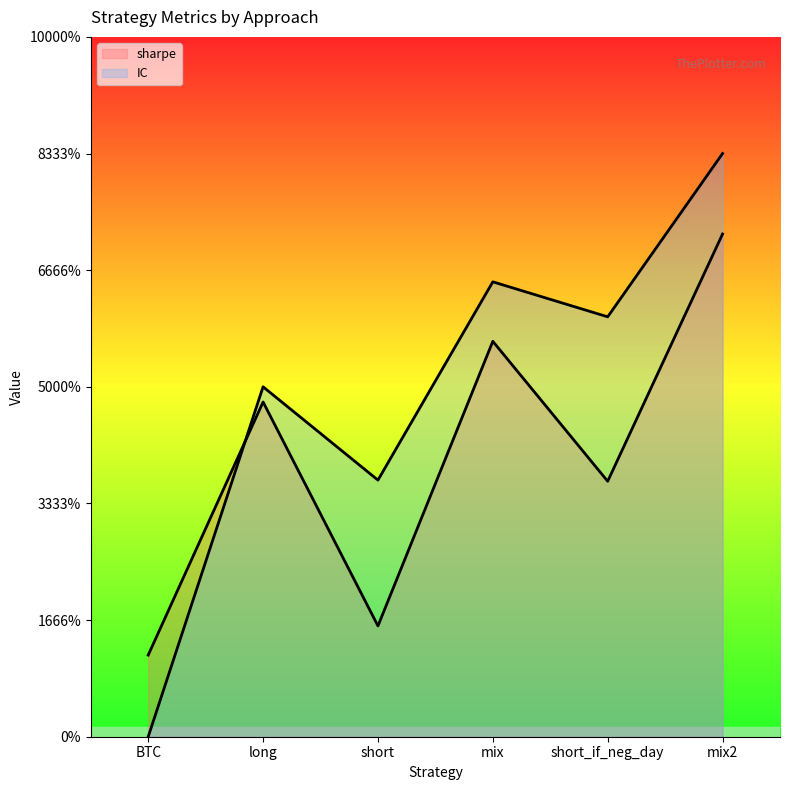

Where does the sharpe series first go above 2?

long